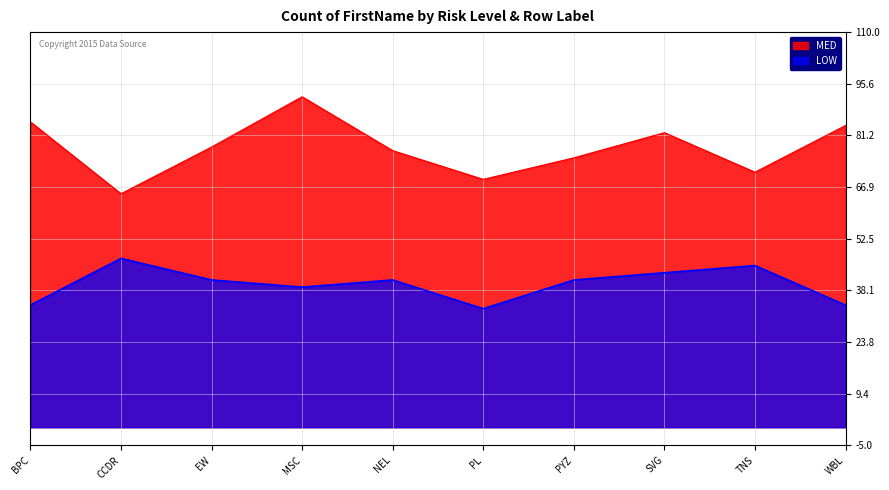

Reading left to right, list all the values displayed in this chart.

MED: 85	65	78	92	77	69	75	82	71	84
LOW: 34	47	41	39	41	33	41	43	45	34